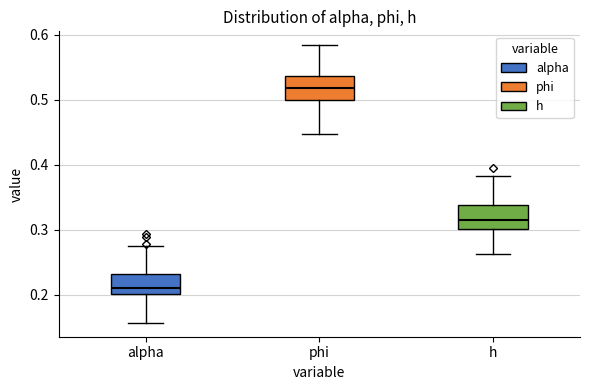

Reading left to right, transcribe this box plot: for each box, give where its median line is, the range the box spans, and where its two whiskers end, as read against the y-axis. The values are not printed on the chart, so give them approximately, as read against the axis.

alpha: median 0.21, box 0.20 to 0.23, whiskers 0.16 to 0.28
phi: median 0.52, box 0.50 to 0.54, whiskers 0.45 to 0.58
h: median 0.32, box 0.30 to 0.34, whiskers 0.26 to 0.38